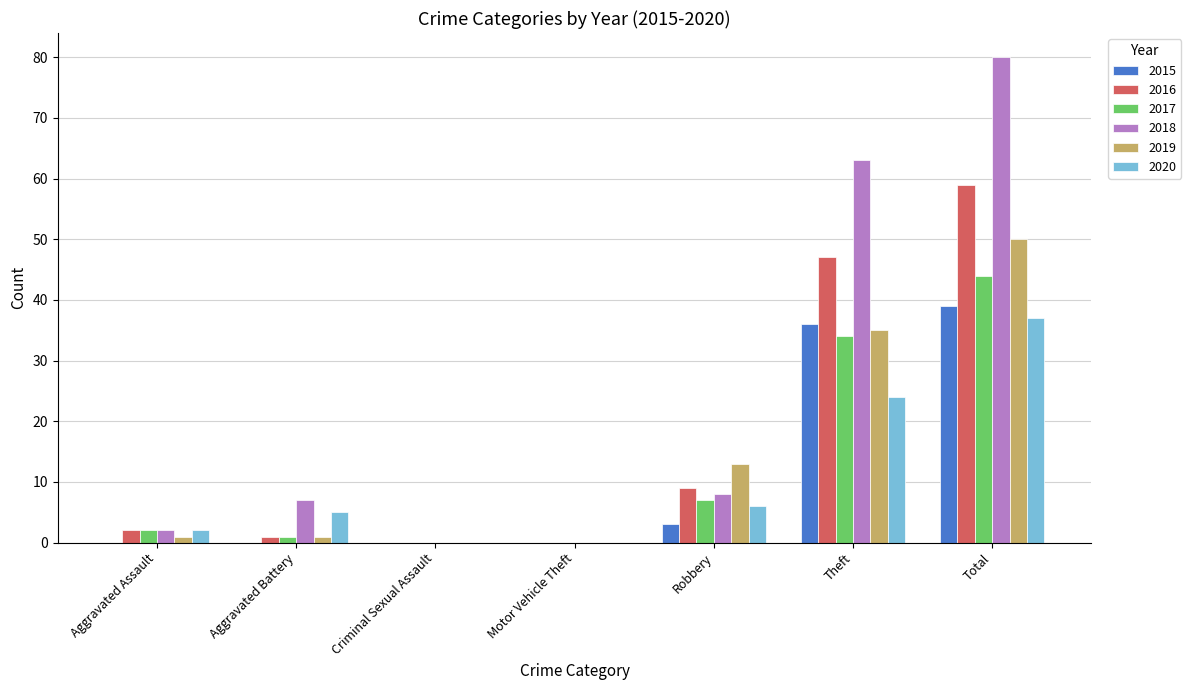

Which series changed the most between Aggravated Battery and Motor Vehicle Theft?

2018